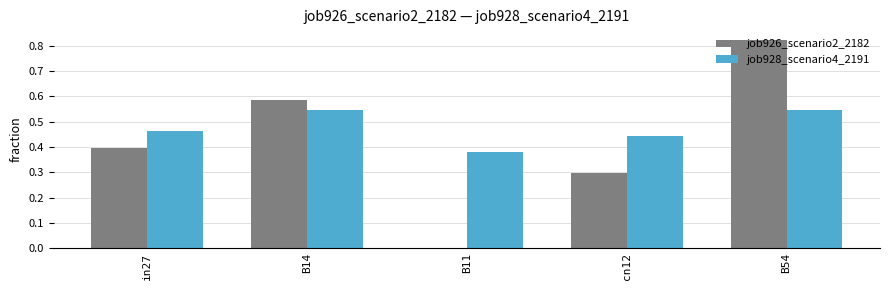

Count the number of data series in this chart.

2